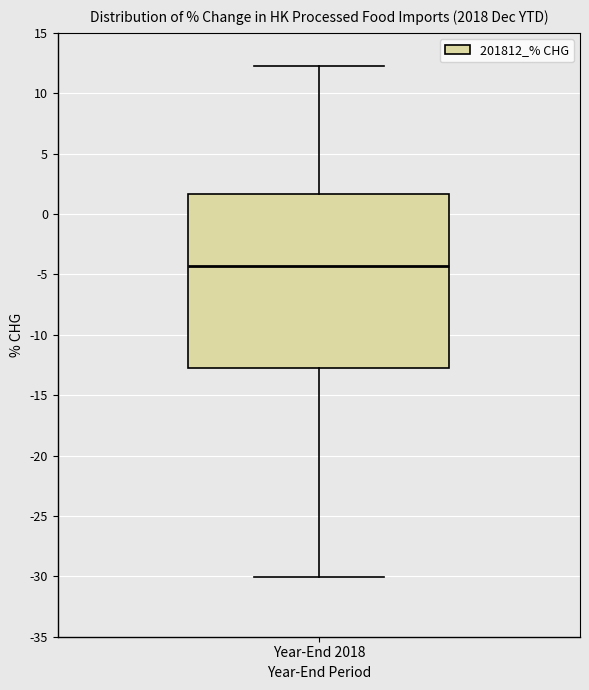

Where does the lower whisker of the box for Year-End 2018 end on the y-axis? The values are not printed on the chart, so give them approximately, as read against the axis.

-30.0